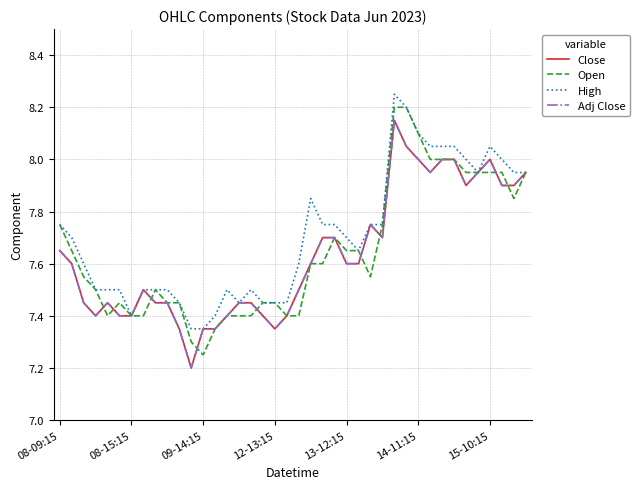

Does the chart display data point markers on the line(s)?

No